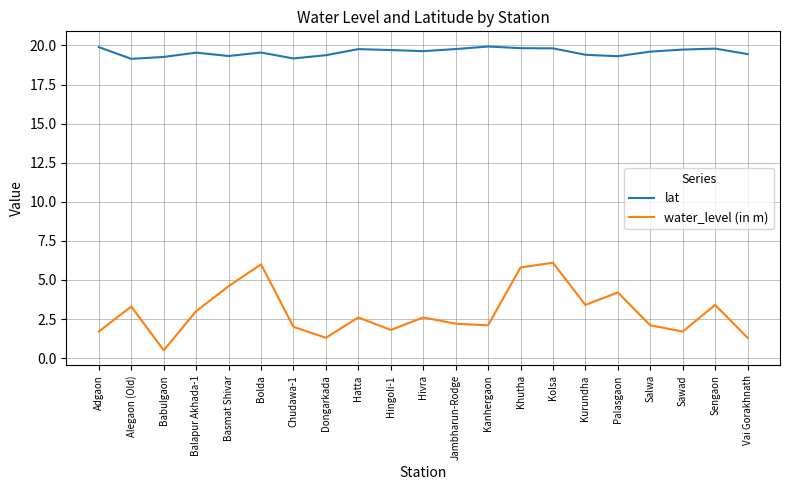

True or false: water_level (in m) and lat cross at least once.

False